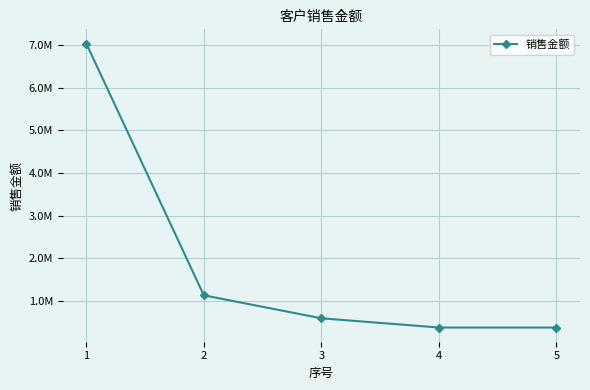

Reading right to left, transcribe all the data shown in this chart.

377358.5	377358.5	593363.0	1132075.5	7030116.4